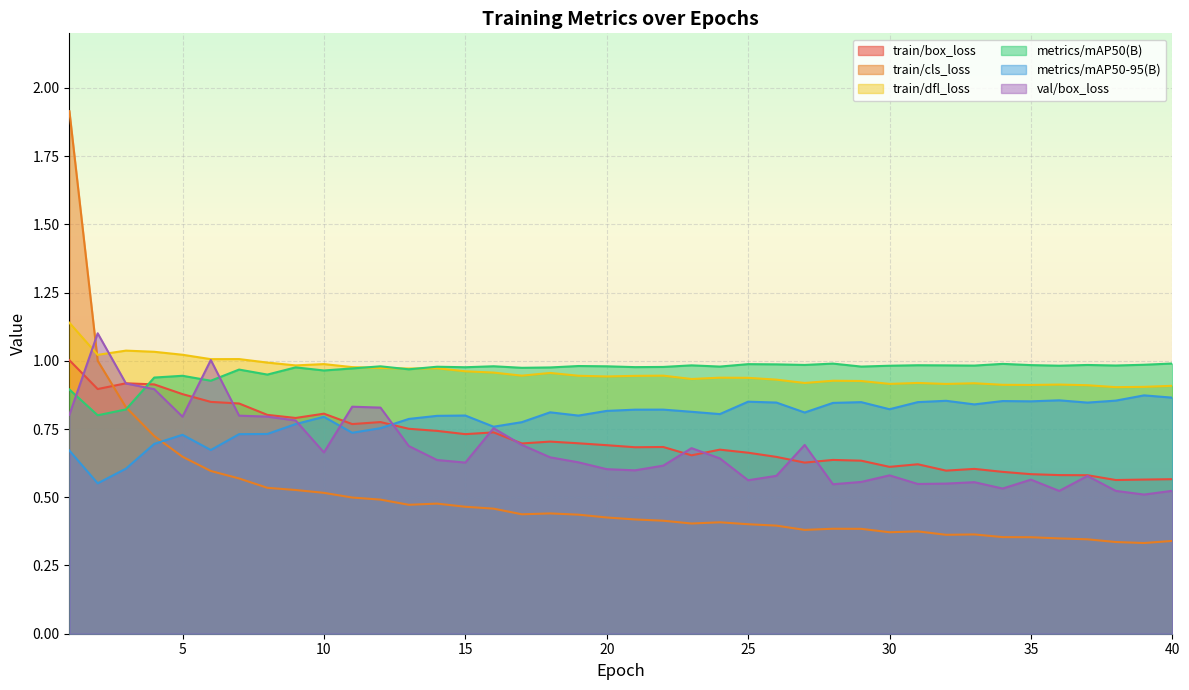

At which category is the sum across all series the highest?

1